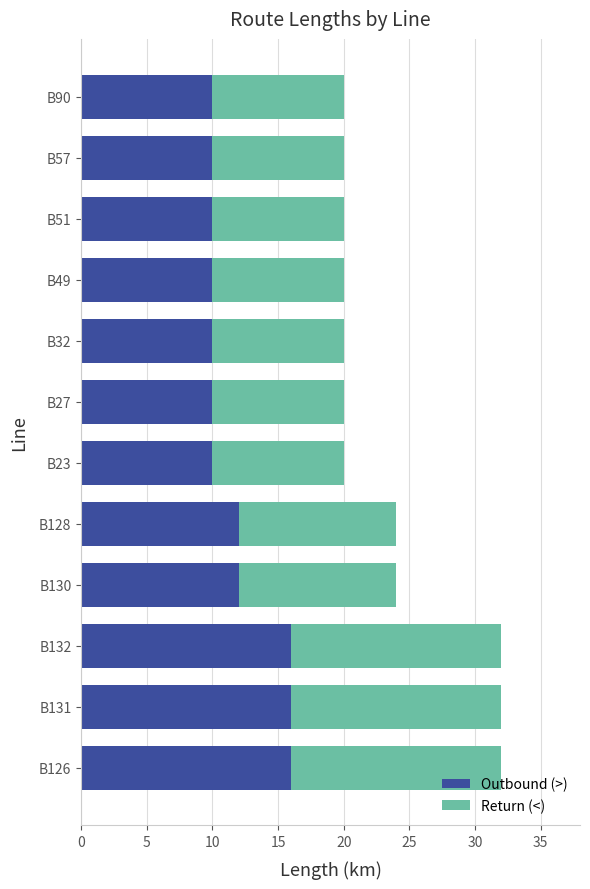

True or false: Outbound (>) has a value of 16 at B132.

True